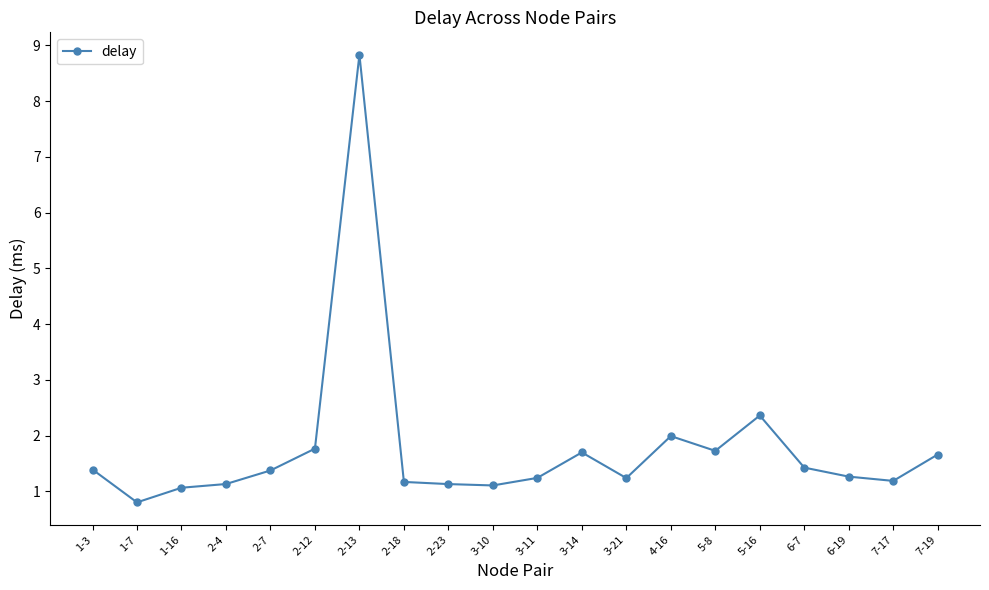

What is the difference between the maximum and minimum values?

8.0